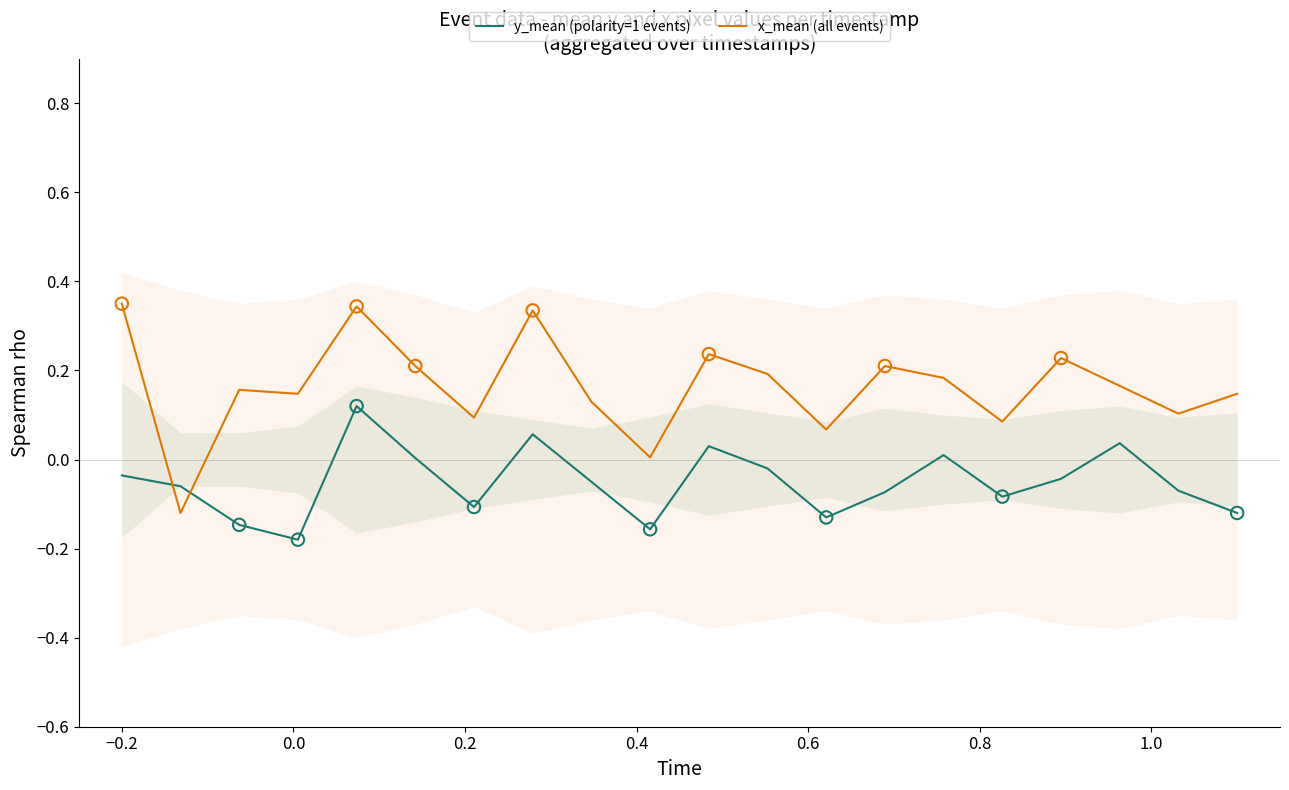

How many intersections are there between y_mean (polarity=1 events) and x_mean (all events)?

2